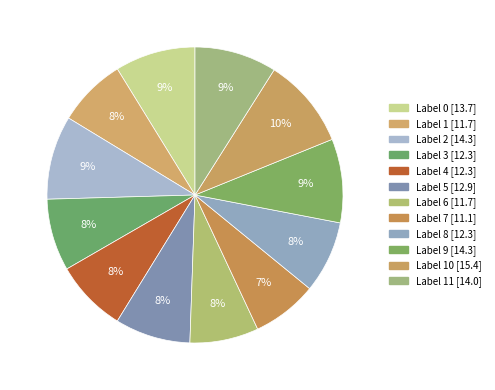

Count the number of slices in the pie.

12